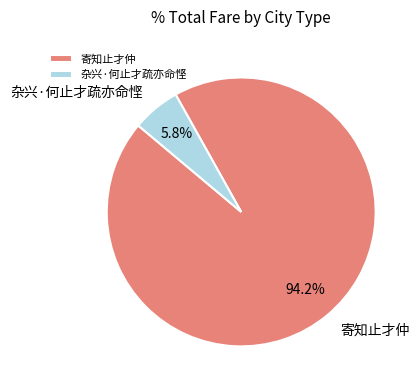

Which category accounts for the majority?

寄知止才仲